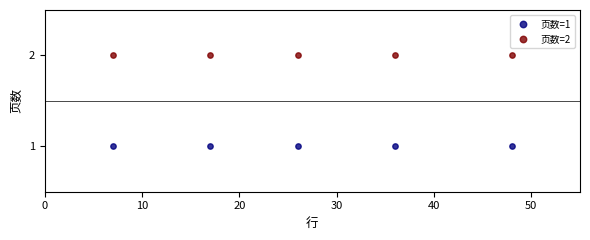

Which series contains the lowest Y value?

页数=1